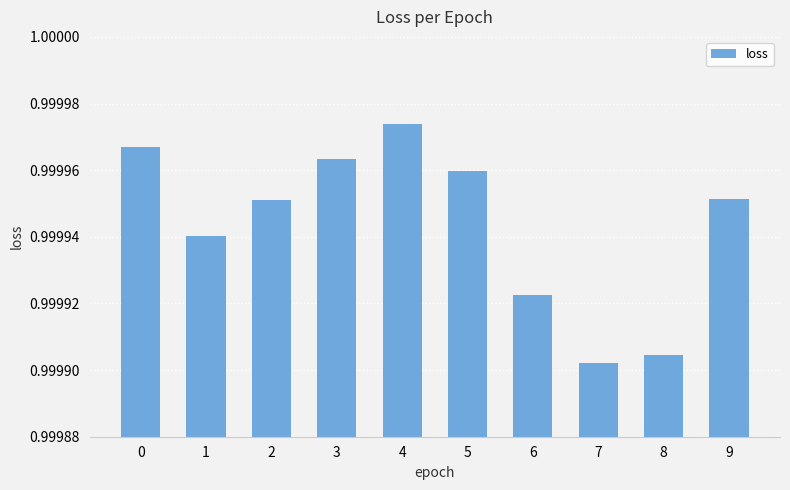

The value at 7 is 0.4. True or false?

False